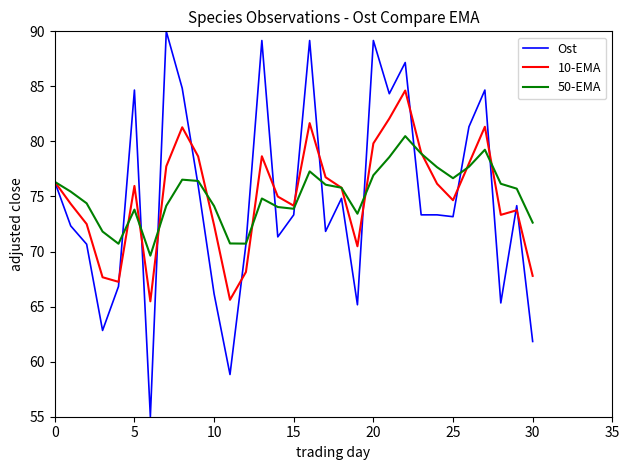

Which series has the largest range (max minus min)?

Ost